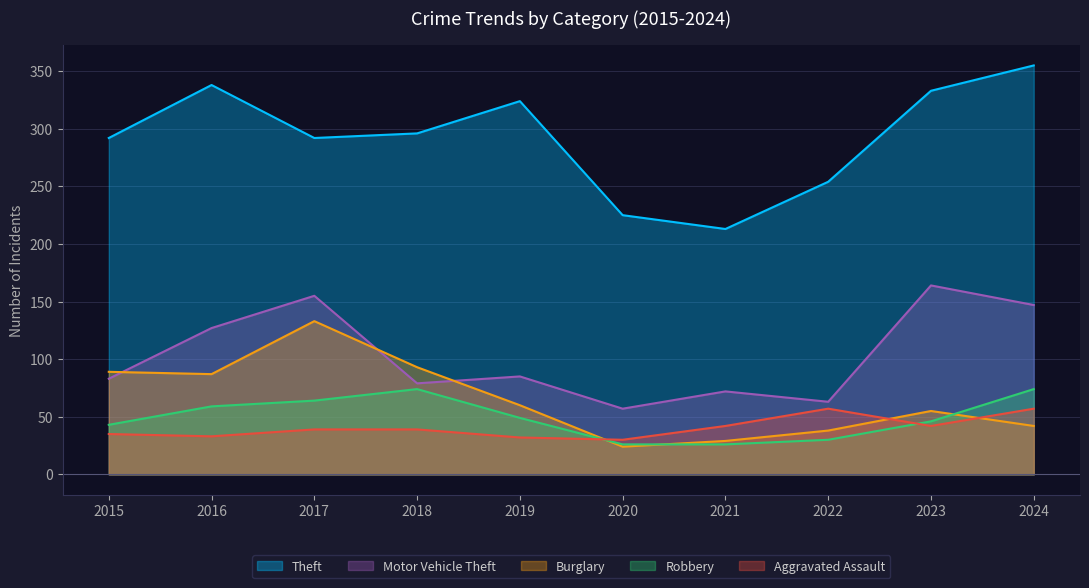

Reading left to right, list all the values displayed in this chart.

Theft: 2015=292	2016=338	2017=292	2018=296	2019=324	2020=225	2021=213	2022=254	2023=333	2024=355
Motor Vehicle Theft: 2015=83	2016=127	2017=155	2018=79	2019=85	2020=57	2021=72	2022=63	2023=164	2024=147
Burglary: 2015=89	2016=87	2017=133	2018=93	2019=60	2020=24	2021=29	2022=38	2023=55	2024=42
Robbery: 2015=43	2016=59	2017=64	2018=74	2019=49	2020=26	2021=26	2022=30	2023=46	2024=74
Aggravated Assault: 2015=35	2016=33	2017=39	2018=39	2019=32	2020=30	2021=42	2022=57	2023=42	2024=57